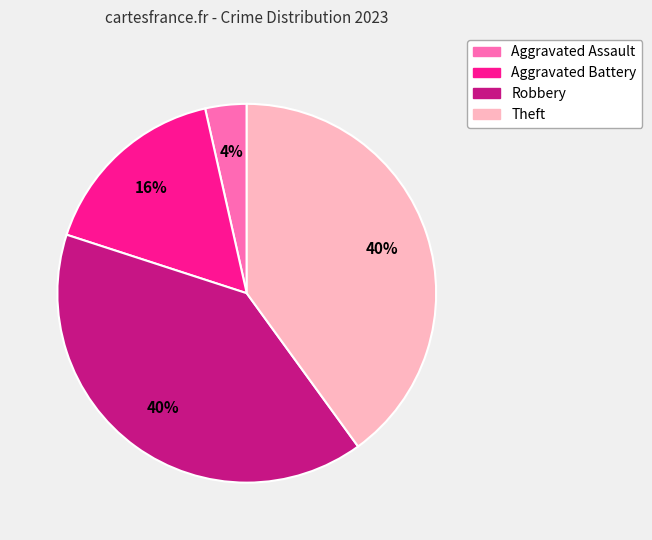

To the nearest percent, what is the difference between the Theft and Aggravated Battery slice percentages?

24%